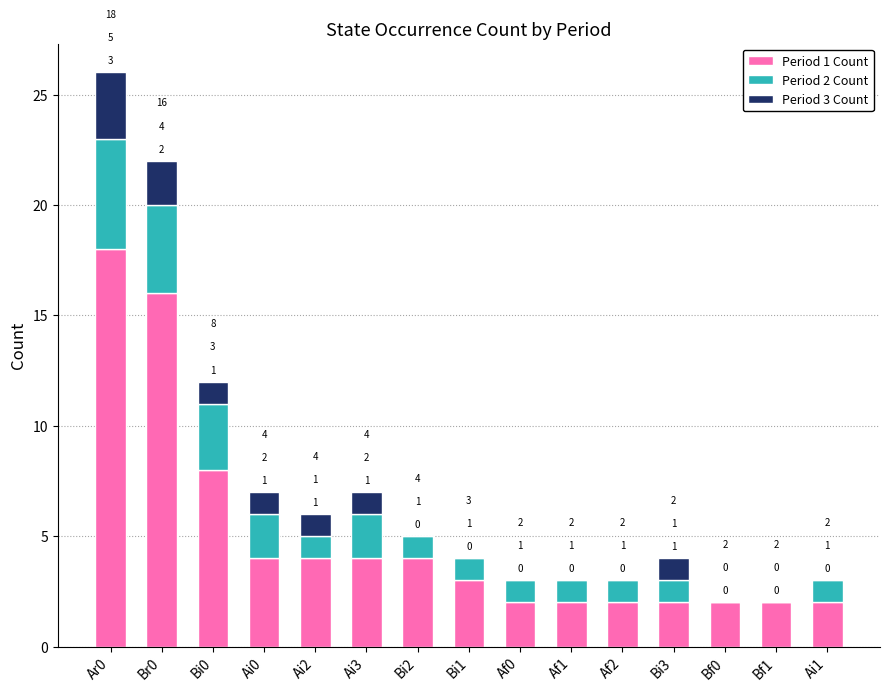

Does the chart contain stacked bars?

Yes